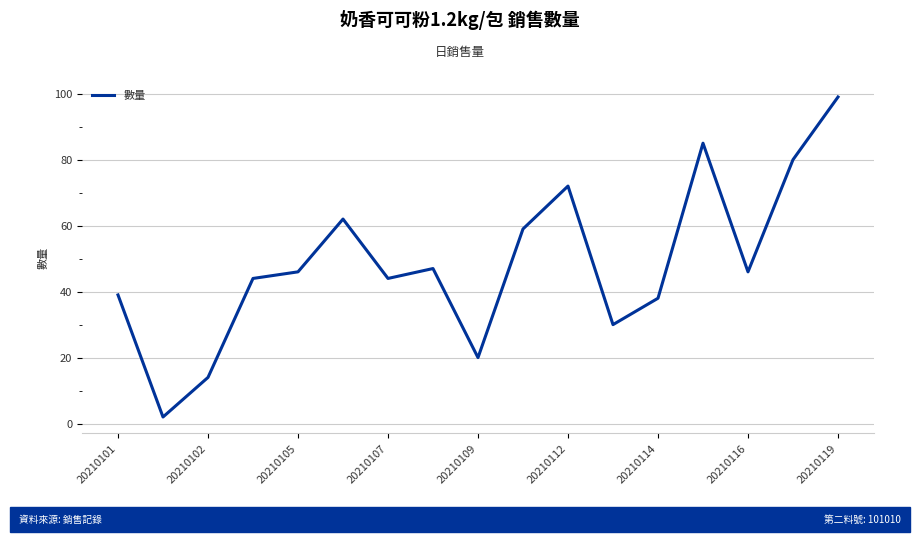

How many series are shown in this chart?

1